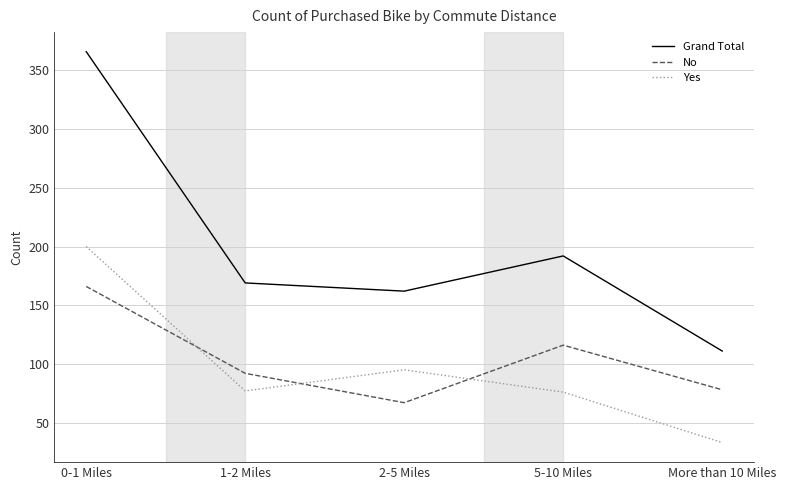

At which category does the chart reach its peak across all series?

0-1 Miles